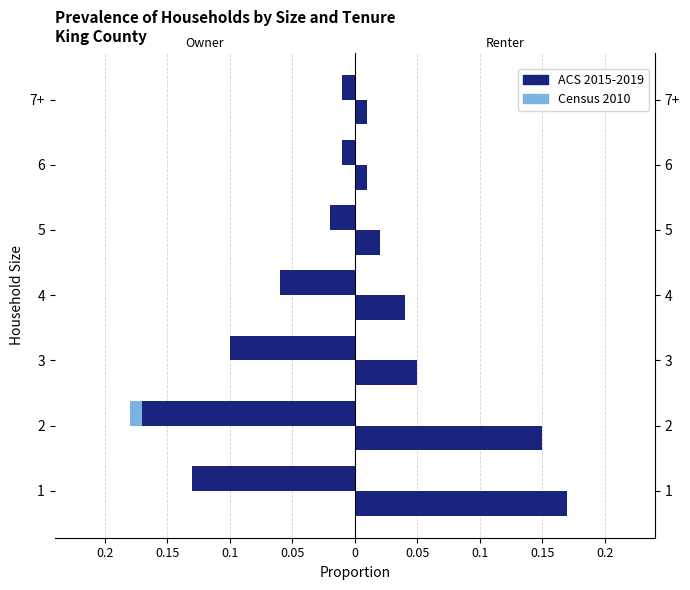

What is the difference between the maximum and minimum values in the ACS 2015-2019 series?

0.2